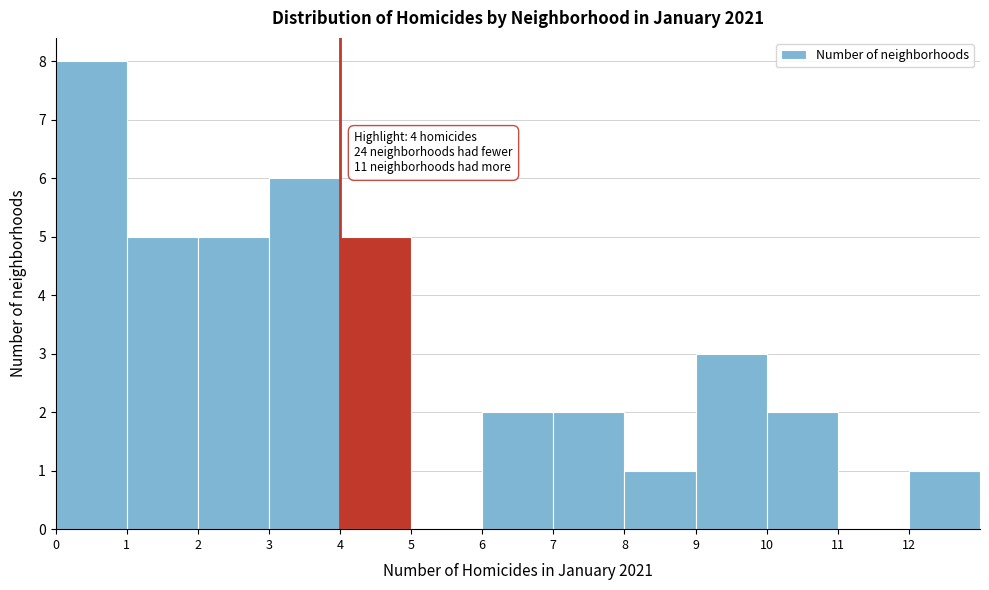

Which range on the x-axis has the tallest bar?

0 to 1